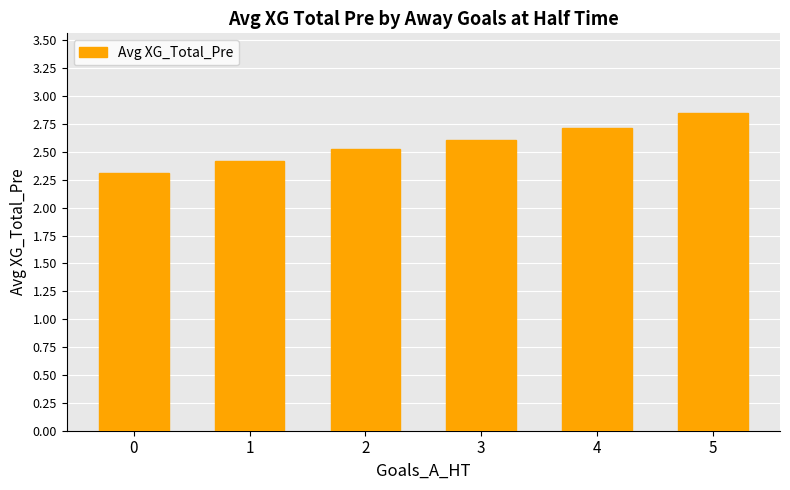

How many distinct data groups are displayed?

1